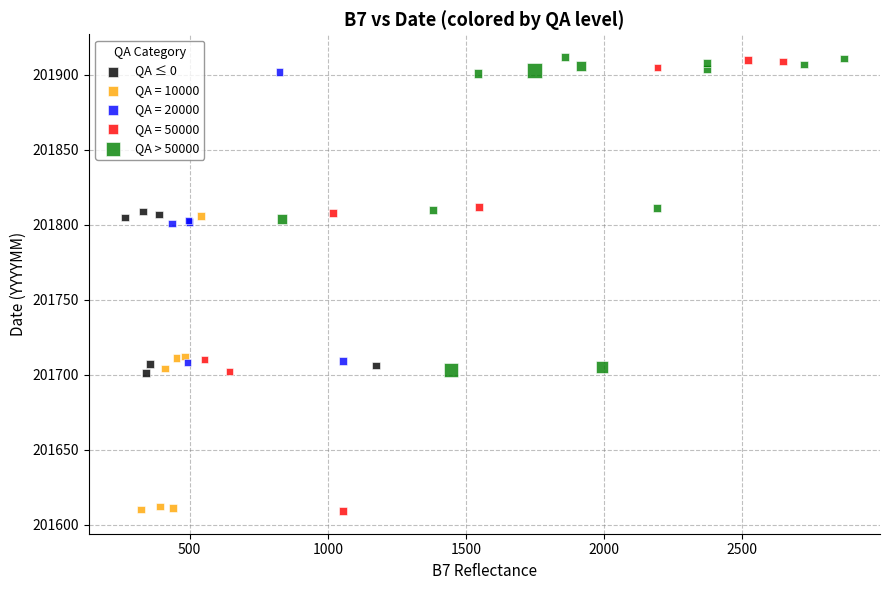

What are all the series names shown in the legend?

QA ≤ 0, QA = 10000, QA = 20000, QA = 50000, QA > 50000